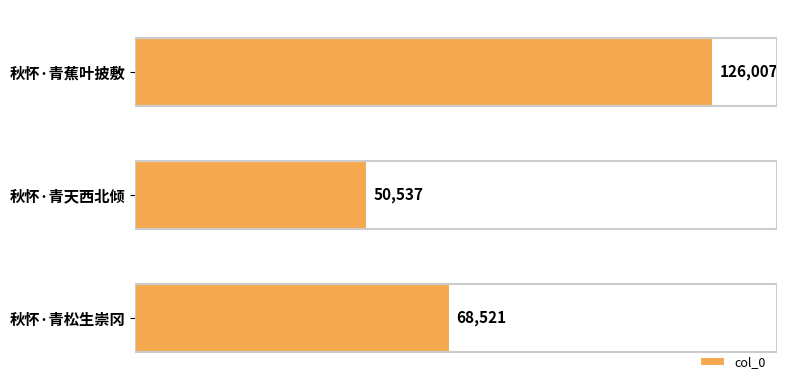

Reading bottom to top, transcribe all the data shown in this chart.

68521	50537	126007